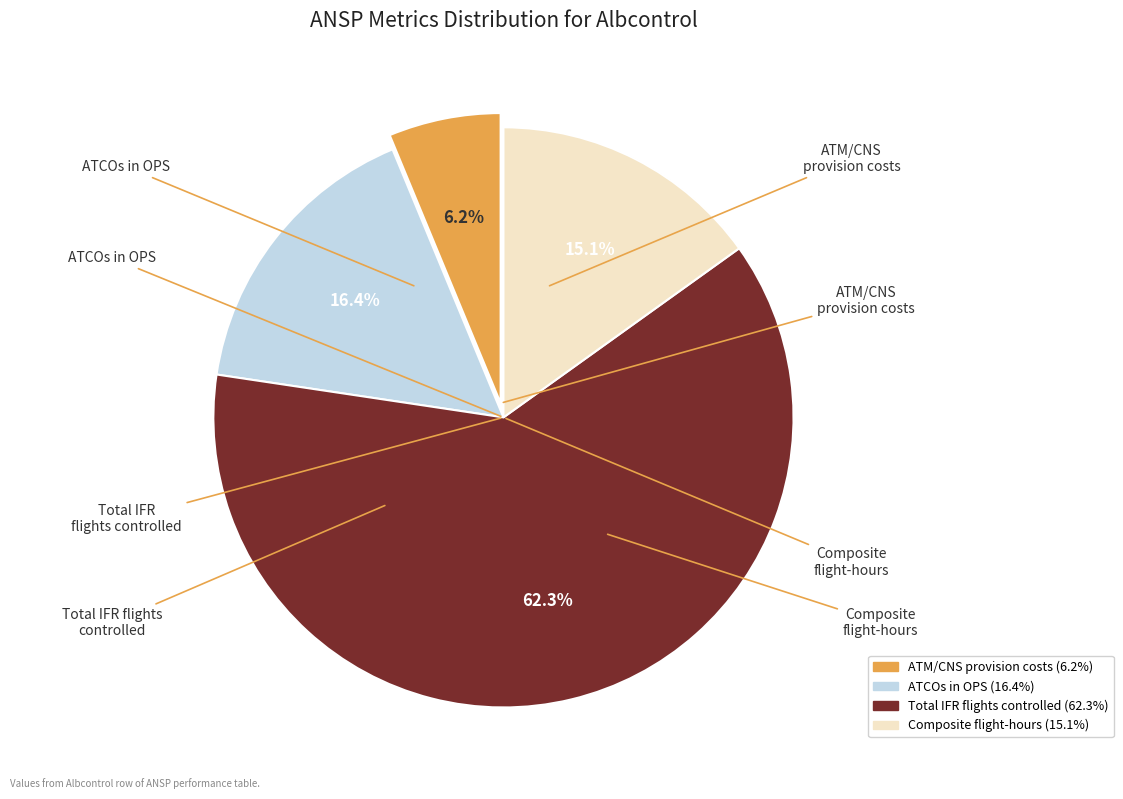

Is there any slice that represents more than half of the pie?

Yes